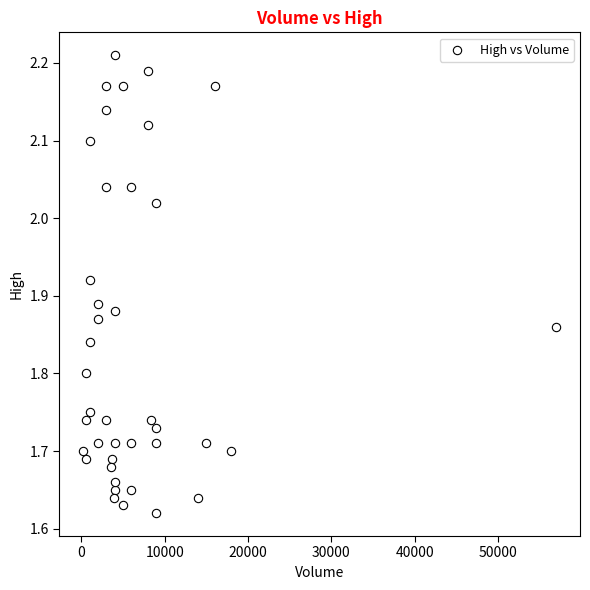

What is the range of Y values (max minus min)?

0.6